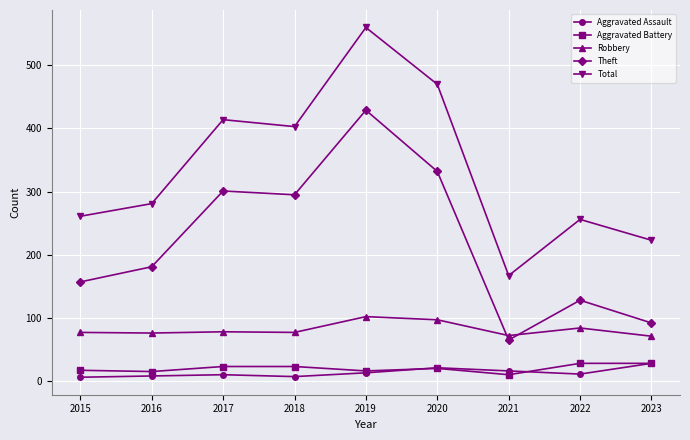

The value of Robbery at 2019 is 164. True or false?

False